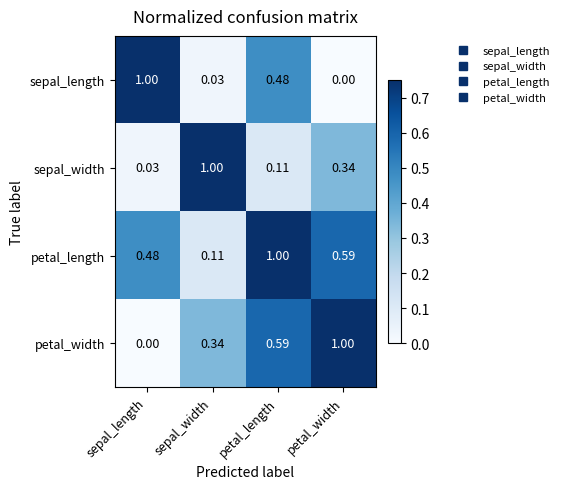

At which label does sepal_length reach its minimum?

petal_width